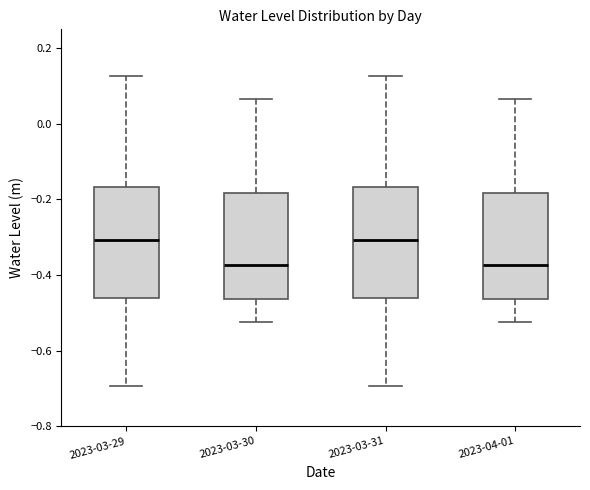

Reading left to right, read every box against the y-axis: the position of its median line, the range the box covers, and the ends of its whiskers. The values are not printed on the chart, so give them approximately, as read against the axis.

2023-03-29: median -0.30, box -0.46 to -0.16, whiskers -0.70 to 0.12
2023-03-30: median -0.38, box -0.46 to -0.18, whiskers -0.52 to 0.06
2023-03-31: median -0.30, box -0.46 to -0.16, whiskers -0.70 to 0.12
2023-04-01: median -0.38, box -0.46 to -0.18, whiskers -0.52 to 0.06